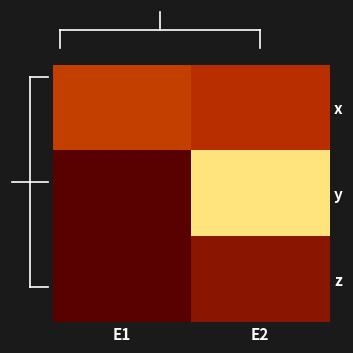

Reading left to right, extract all data points from this chart.

x: E1=0.2	E2=0.2
y: E1=0.0	E2=0.5
z: E1=0.0	E2=0.1